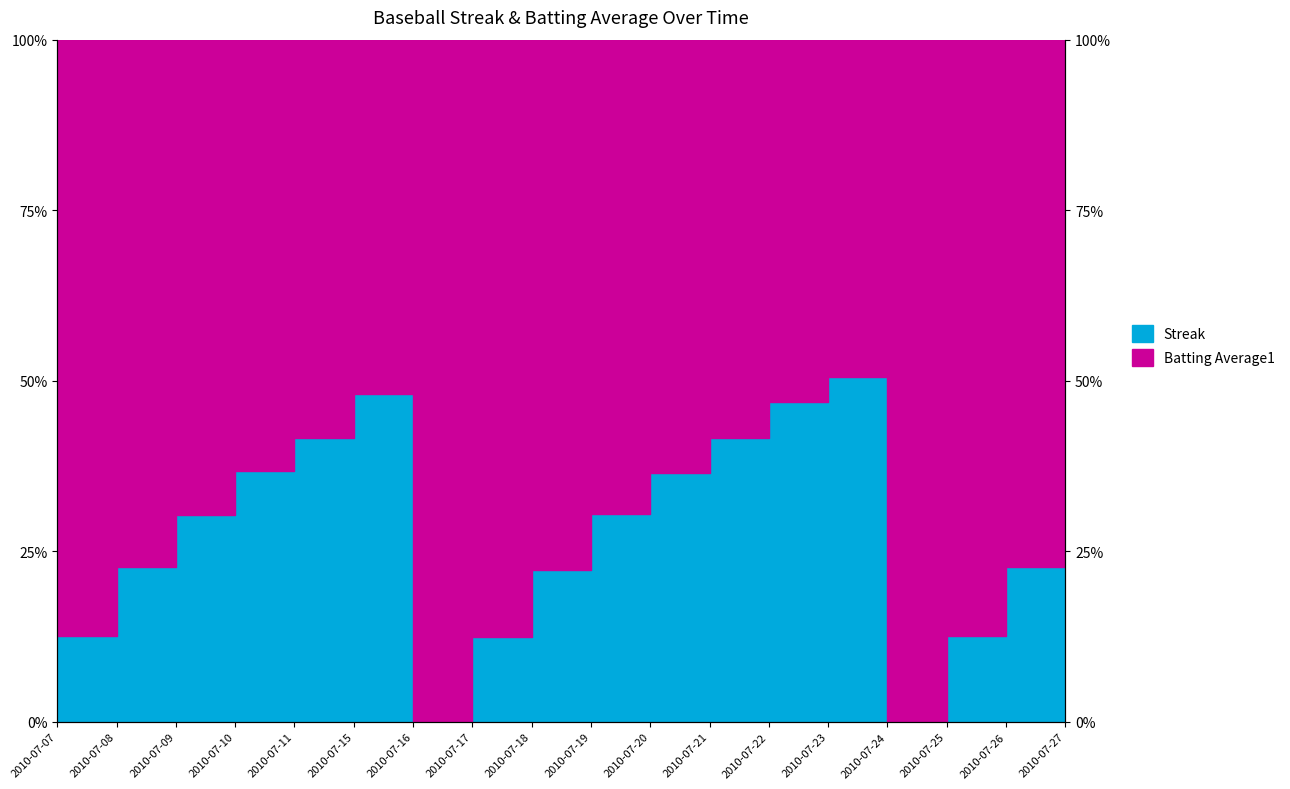

At which category does the chart reach its peak across all series?

2010-07-23